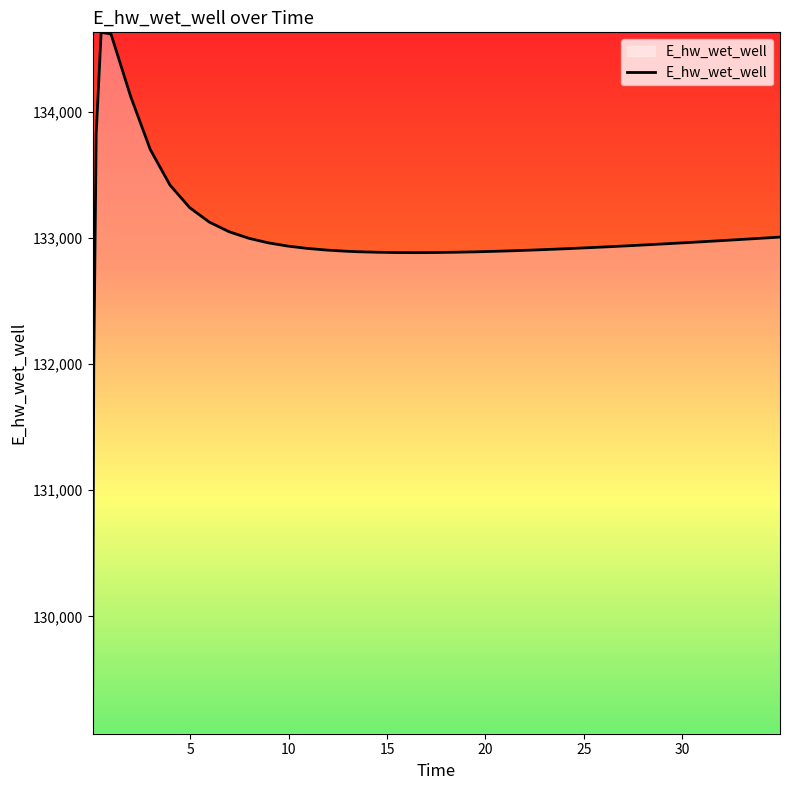

What is the difference between the maximum and minimum values?

5557.5